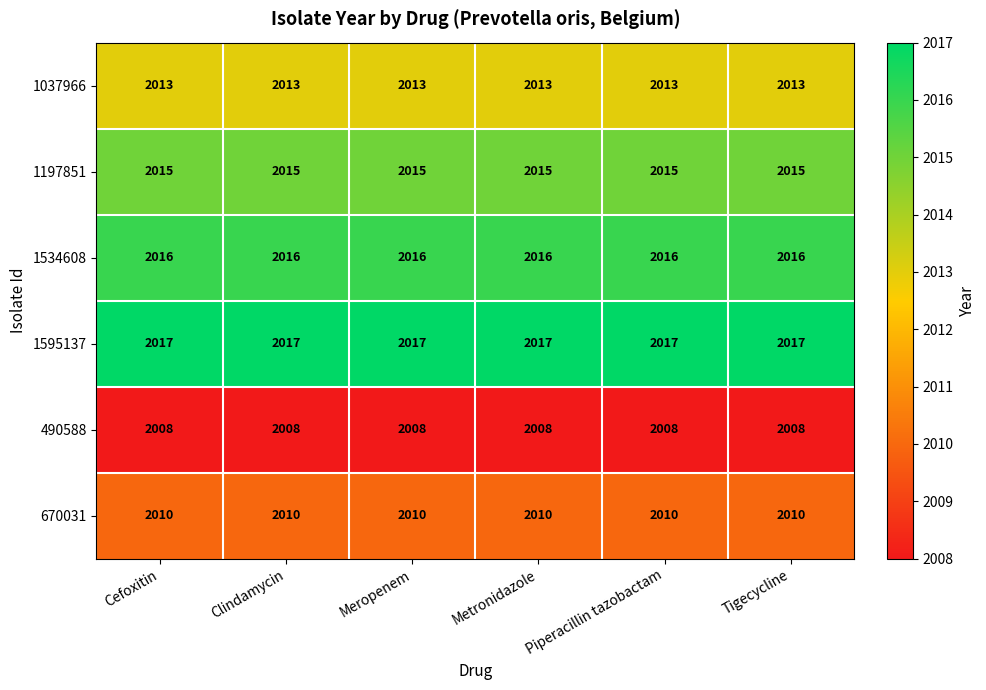

At how many categories does at least one series exceed 2008?

6